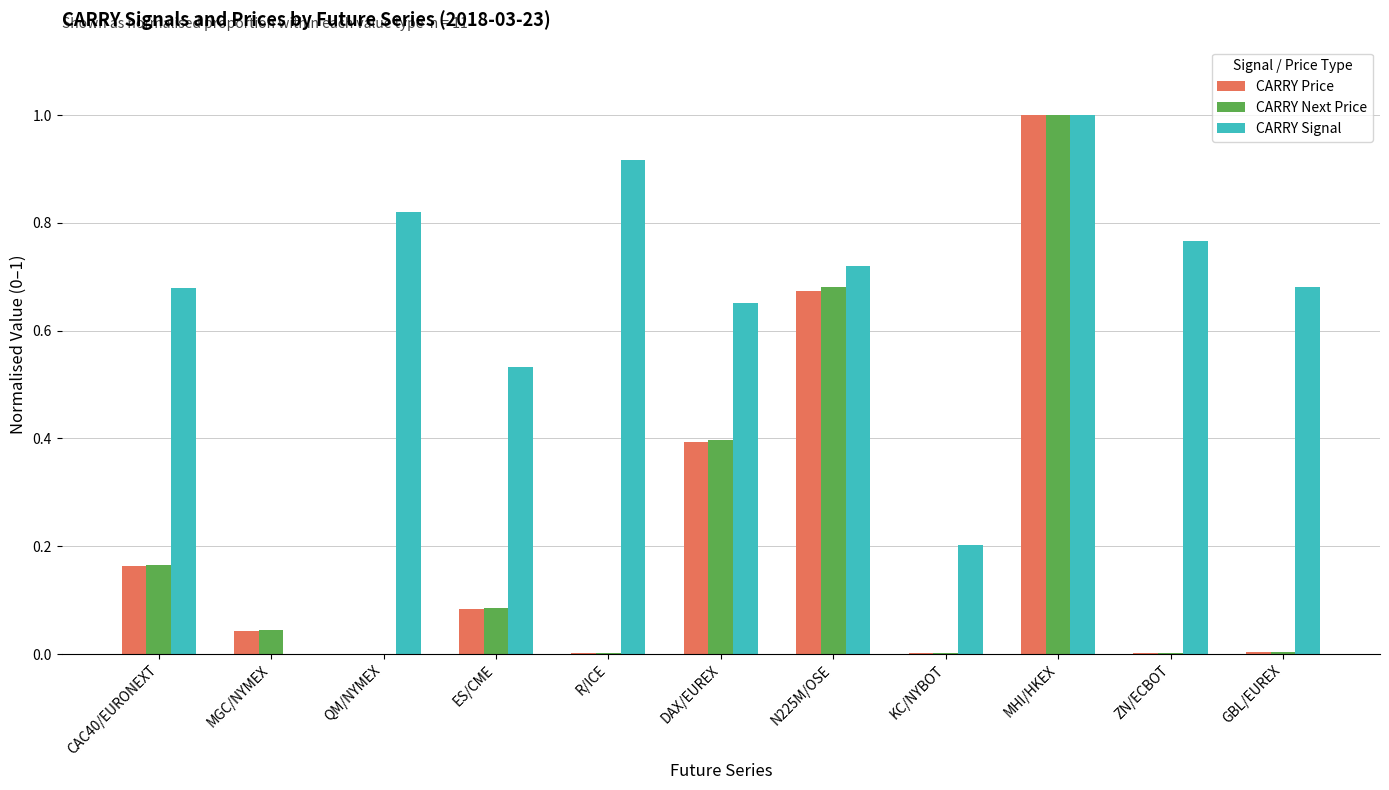

The CARRY Price series shows 0.6 at MHI/HKEX. True or false?

False